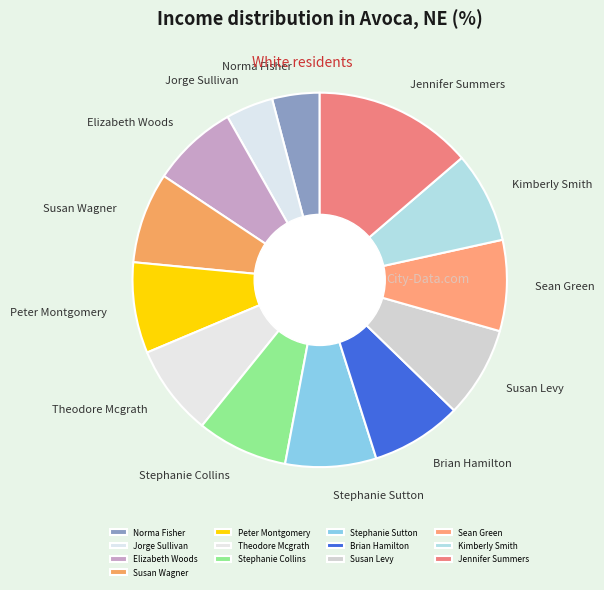

What is the largest slice in the pie chart?

Jennifer Summers